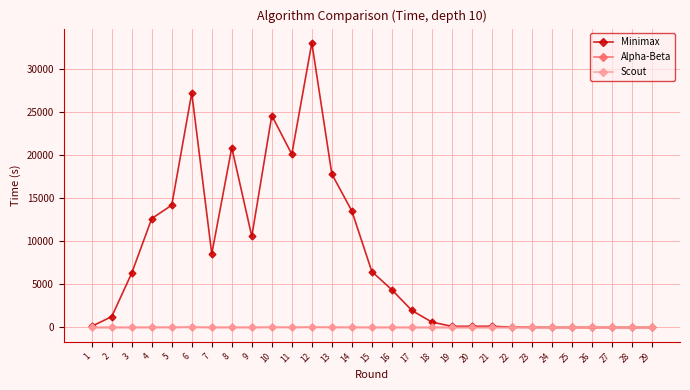

Which series has the largest total across all categories?

Minimax